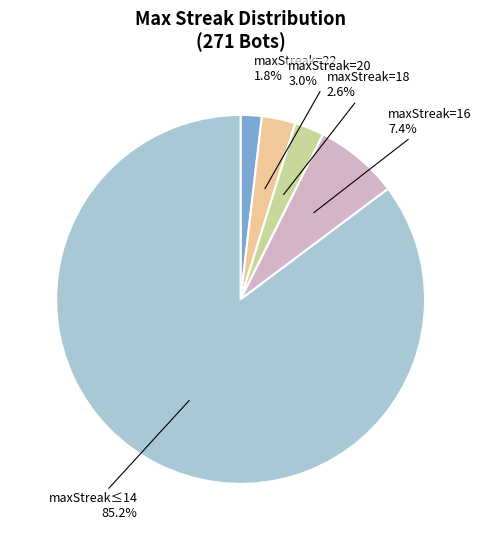

Does any single category account for the majority?

Yes